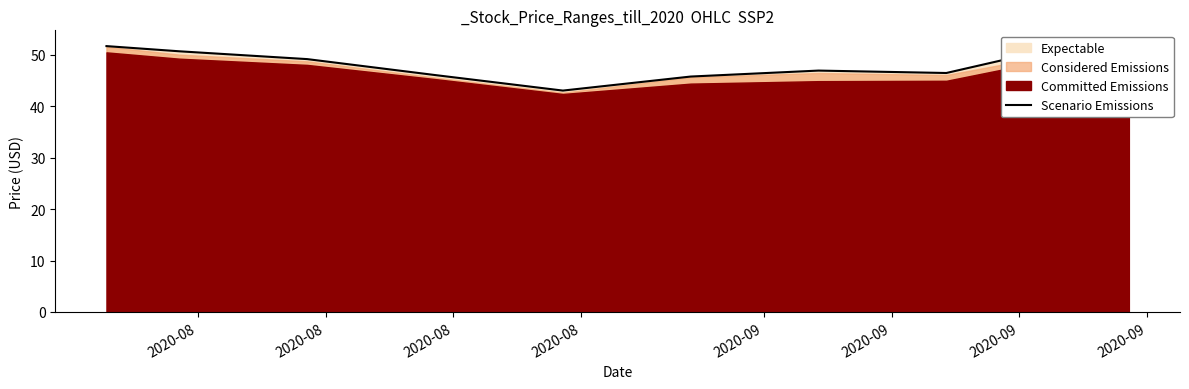

Where is the first local maximum?

2020-09